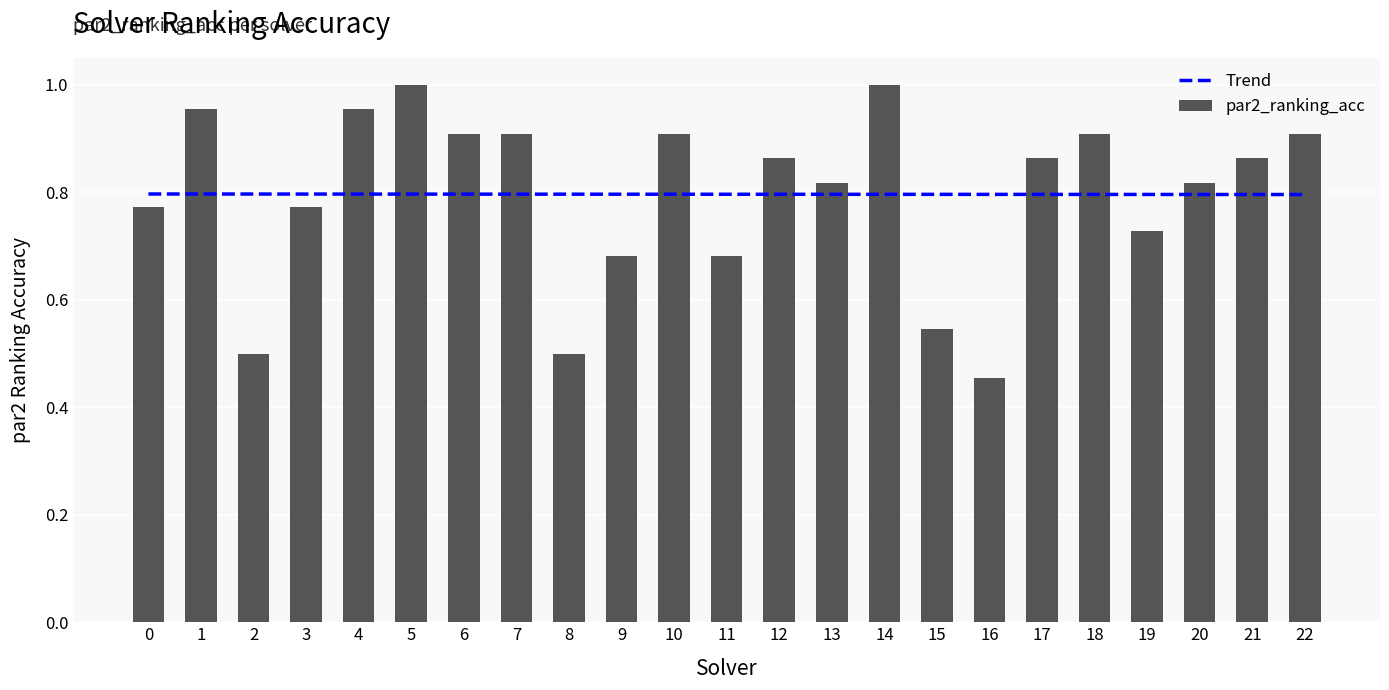

Reading left to right, list all the values displayed in this chart.

Trend: 0=0.8	1=0.8	2=0.8	3=0.8	4=0.8	5=0.8	6=0.8	7=0.8	8=0.8	9=0.8	10=0.8	11=0.8	12=0.8	13=0.8	14=0.8	15=0.8	16=0.8	17=0.8	18=0.8	19=0.8	20=0.8	21=0.8	22=0.8
par2_ranking_acc: 0=0.8	1=1.0	2=0.5	3=0.8	4=1.0	5=1.0	6=0.9	7=0.9	8=0.5	9=0.7	10=0.9	11=0.7	12=0.9	13=0.8	14=1.0	15=0.5	16=0.5	17=0.9	18=0.9	19=0.7	20=0.8	21=0.9	22=0.9